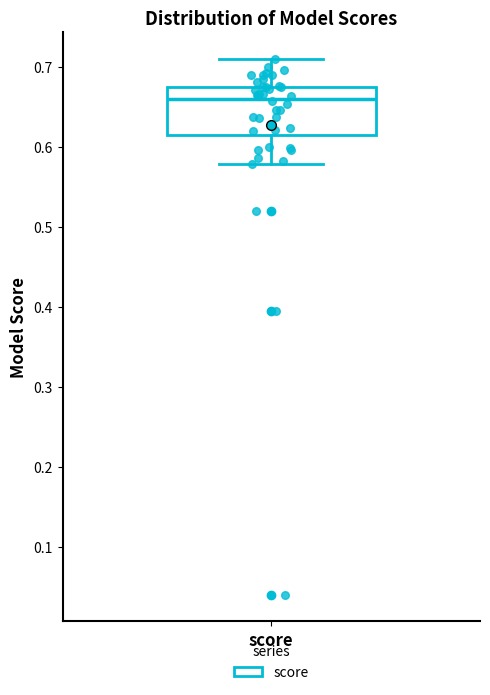

Transcribe this box plot: give where the median line is, the range the box spans, and where the two whiskers end, as read against the y-axis. The values are not printed on the chart, so give them approximately, as read against the axis.

median 0.66, box 0.61 to 0.68, whiskers 0.58 to 0.71